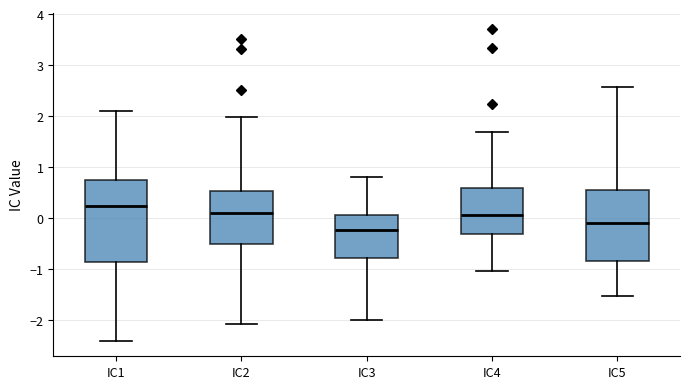

Reading left to right, read every box against the y-axis: the position of its median line, the range the box covers, and the ends of its whiskers. The values are not printed on the chart, so give them approximately, as read against the axis.

IC1: median 0.2, box -0.9 to 0.8, whiskers -2.4 to 2.1
IC2: median 0.1, box -0.5 to 0.5, whiskers -2.1 to 2.0
IC3: median -0.2, box -0.8 to 0.1, whiskers -2.0 to 0.8
IC4: median 0.1, box -0.3 to 0.6, whiskers -1.0 to 1.7
IC5: median -0.1, box -0.8 to 0.6, whiskers -1.5 to 2.6